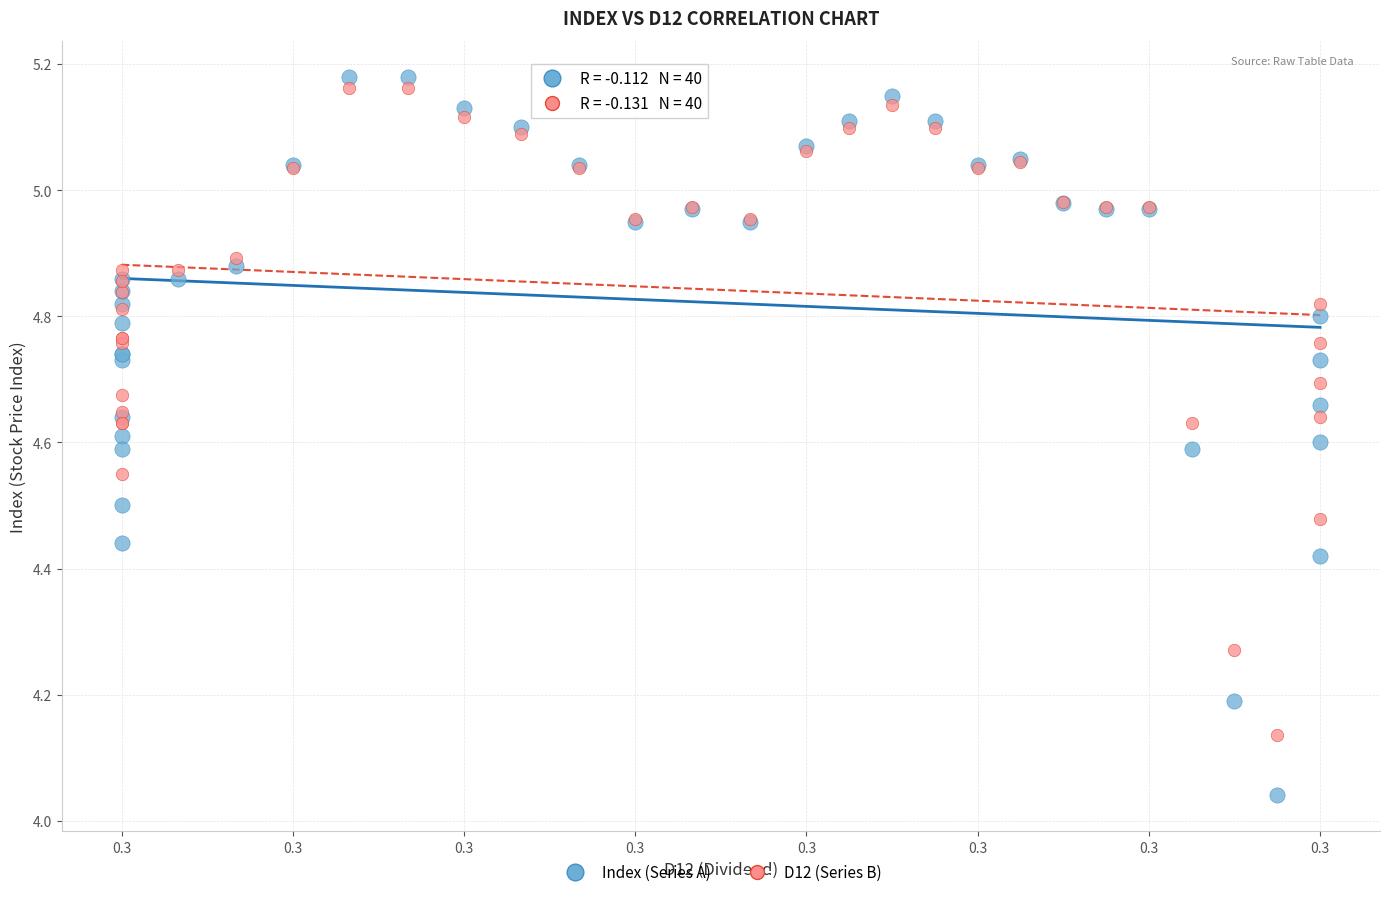

Which series contains the lowest Y value?

Index (Series A)